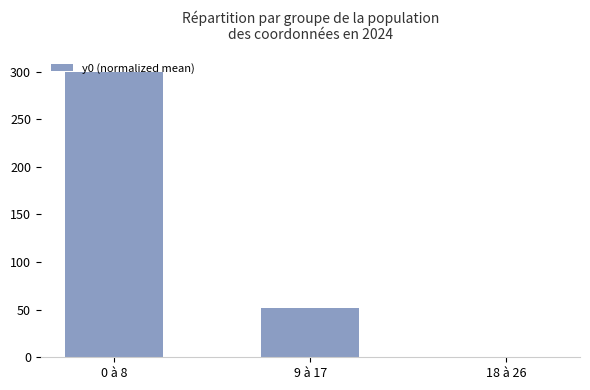

Which label corresponds to the largest value in the chart?

0 à 8